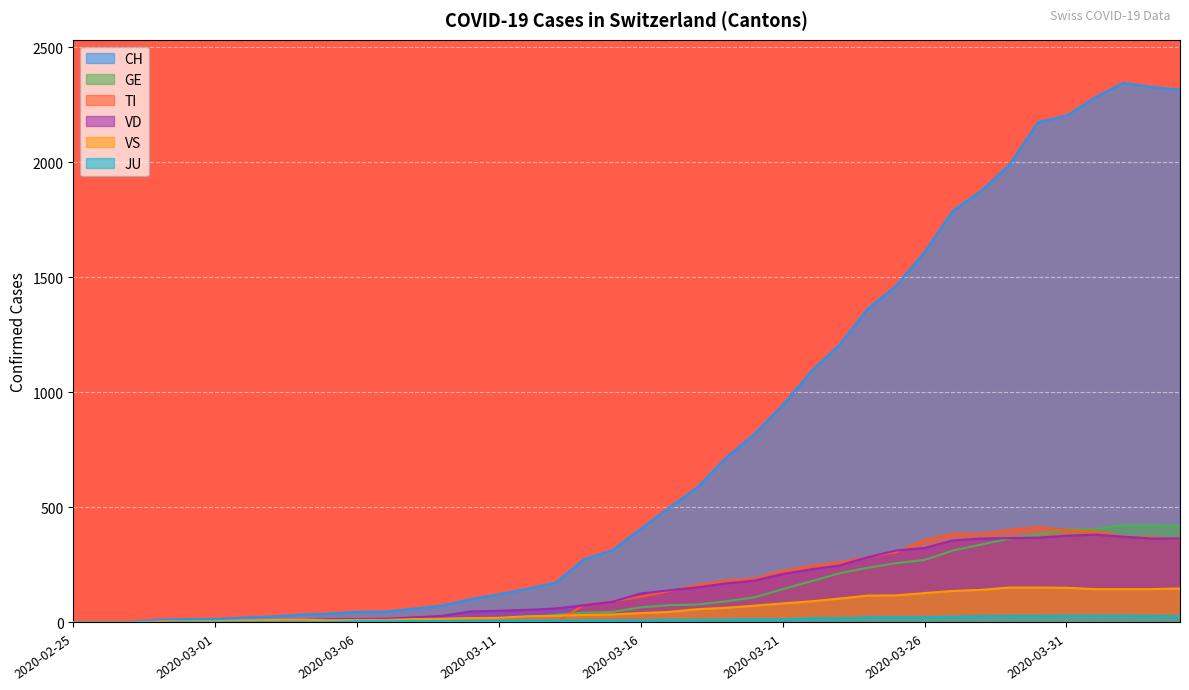

How many categories are shown in the chart?

40